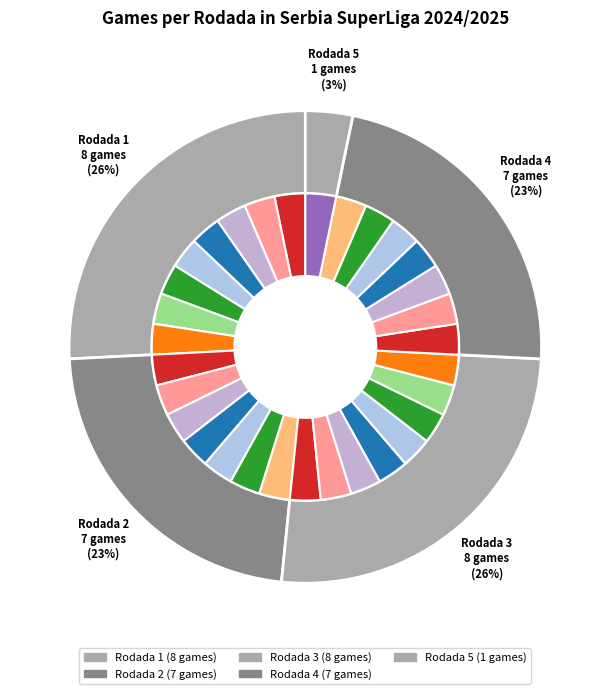

True or false: 3 accounts for 33% of the total.

False